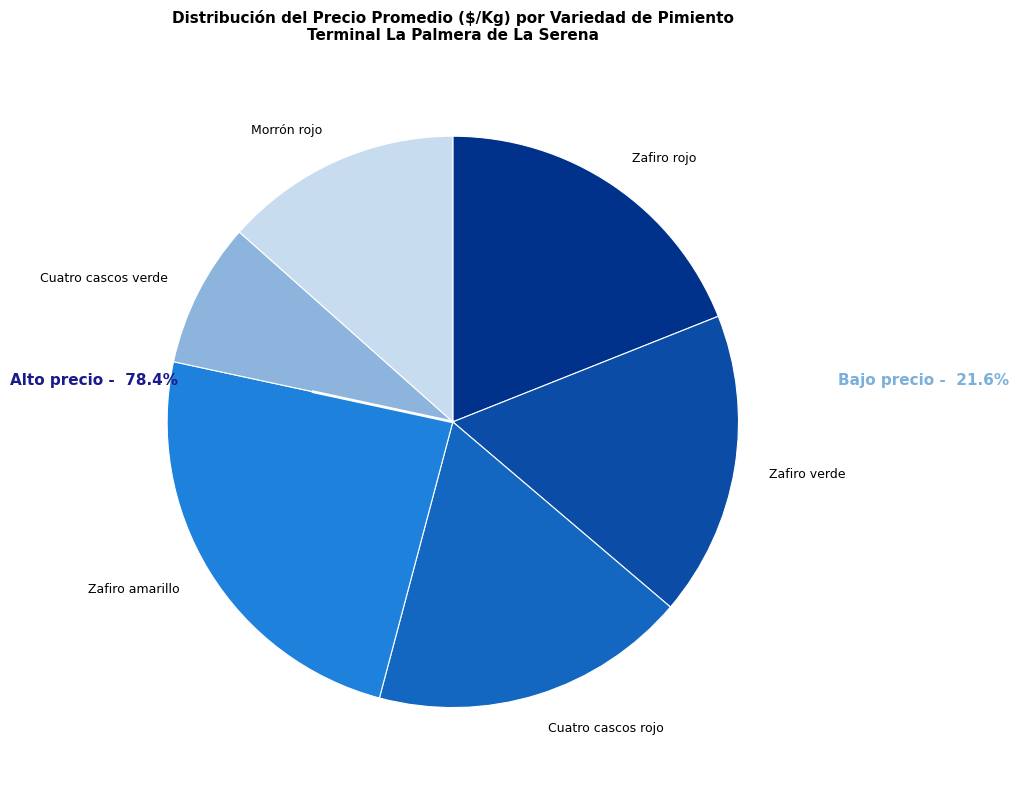

The Morrón rojo slice represents 13% of the pie. True or false?

True